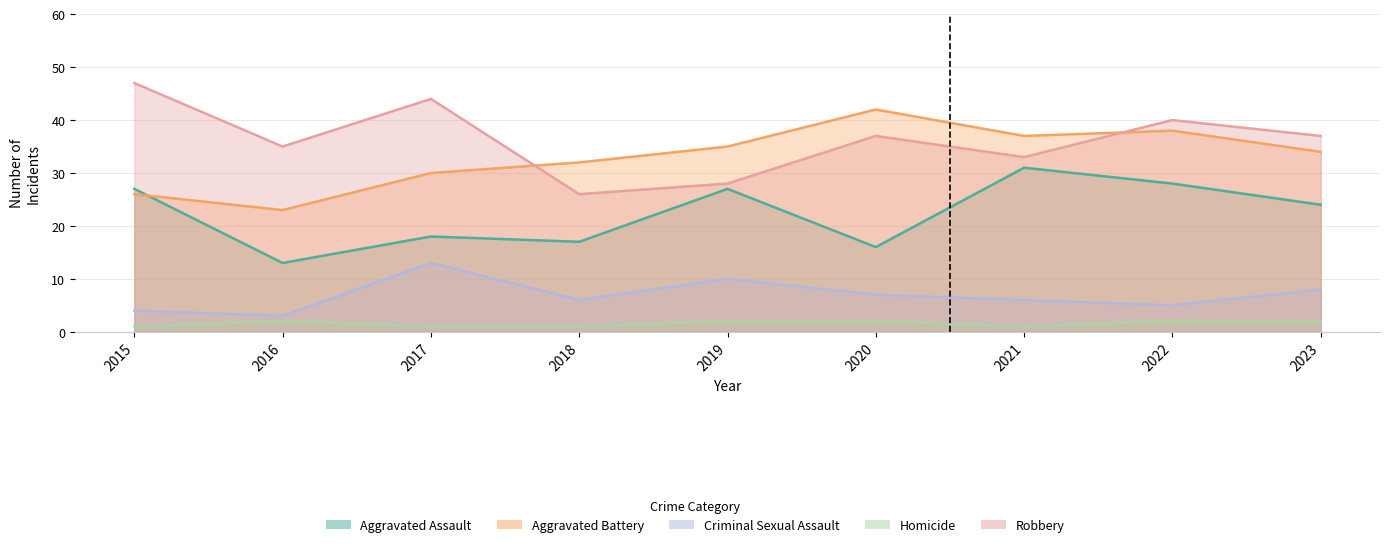

Reading right to left, transcribe all the data shown in this chart.

Aggravated Assault: 24	28	31	16	27	17	18	13	27
Aggravated Battery: 34	38	37	42	35	32	30	23	26
Criminal Sexual Assault: 8	5	6	7	10	6	13	3	4
Homicide: 2	2	1	2	2	1	1	2	1
Robbery: 37	40	33	37	28	26	44	35	47